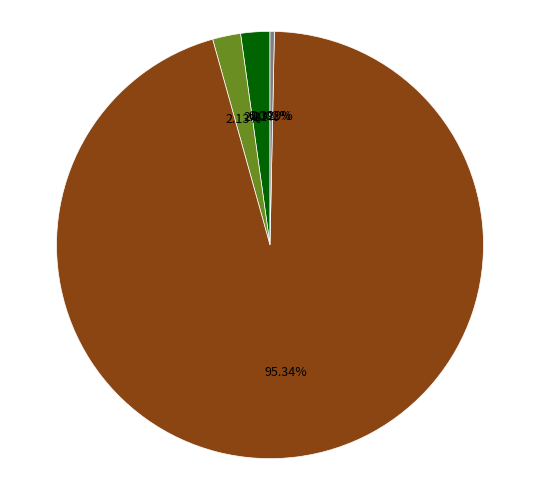

Does any single category account for the majority?

Yes